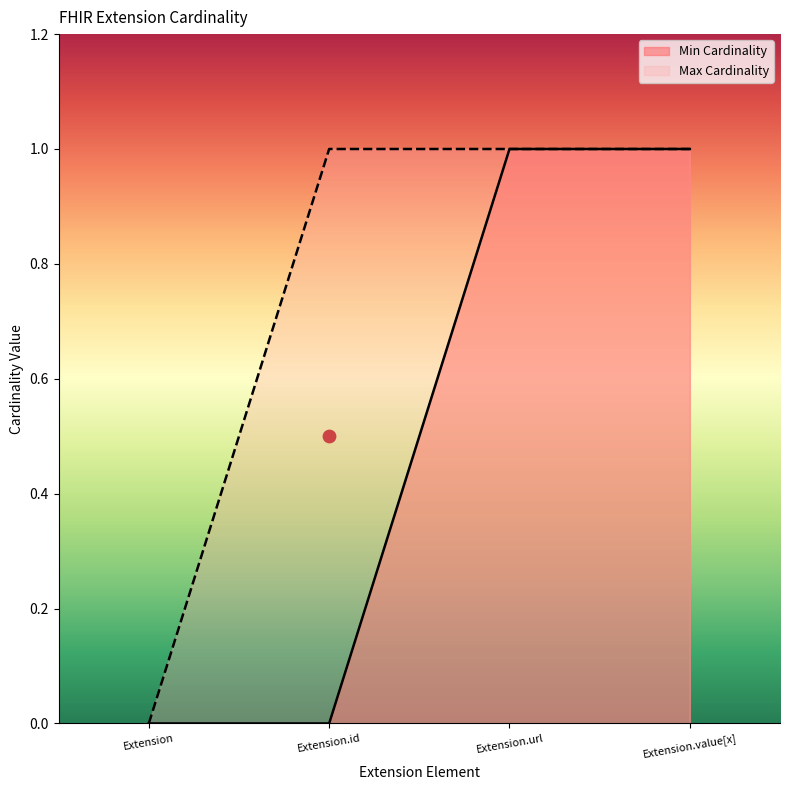

Which series reaches the minimum Y coordinate?

Min Cardinality